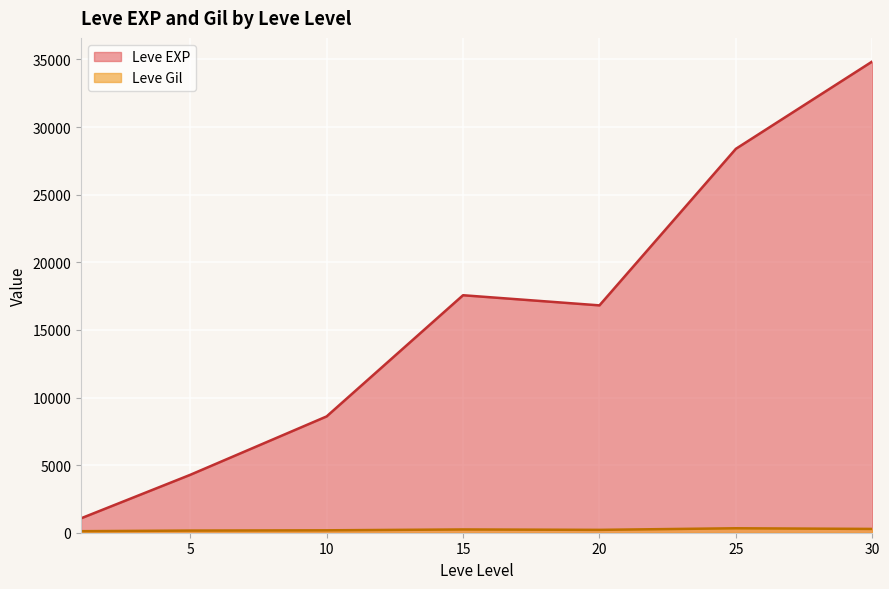

What is the sum of all Leve Gil values?

6792